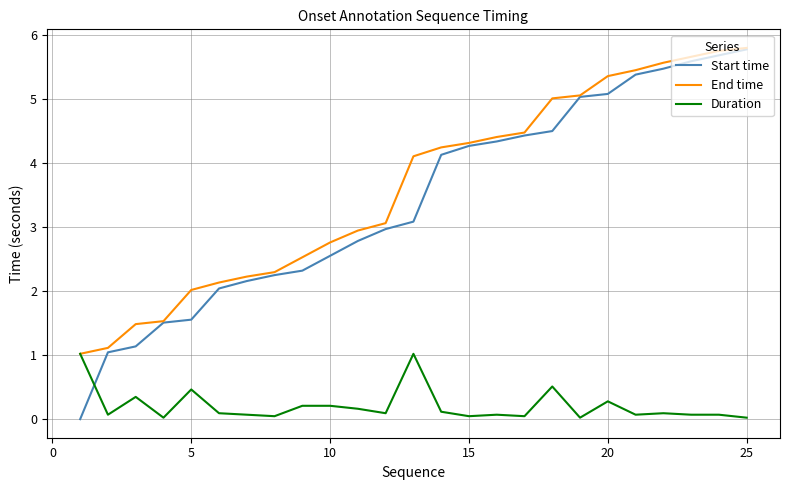

Which series has the widest spread of values?

Start time